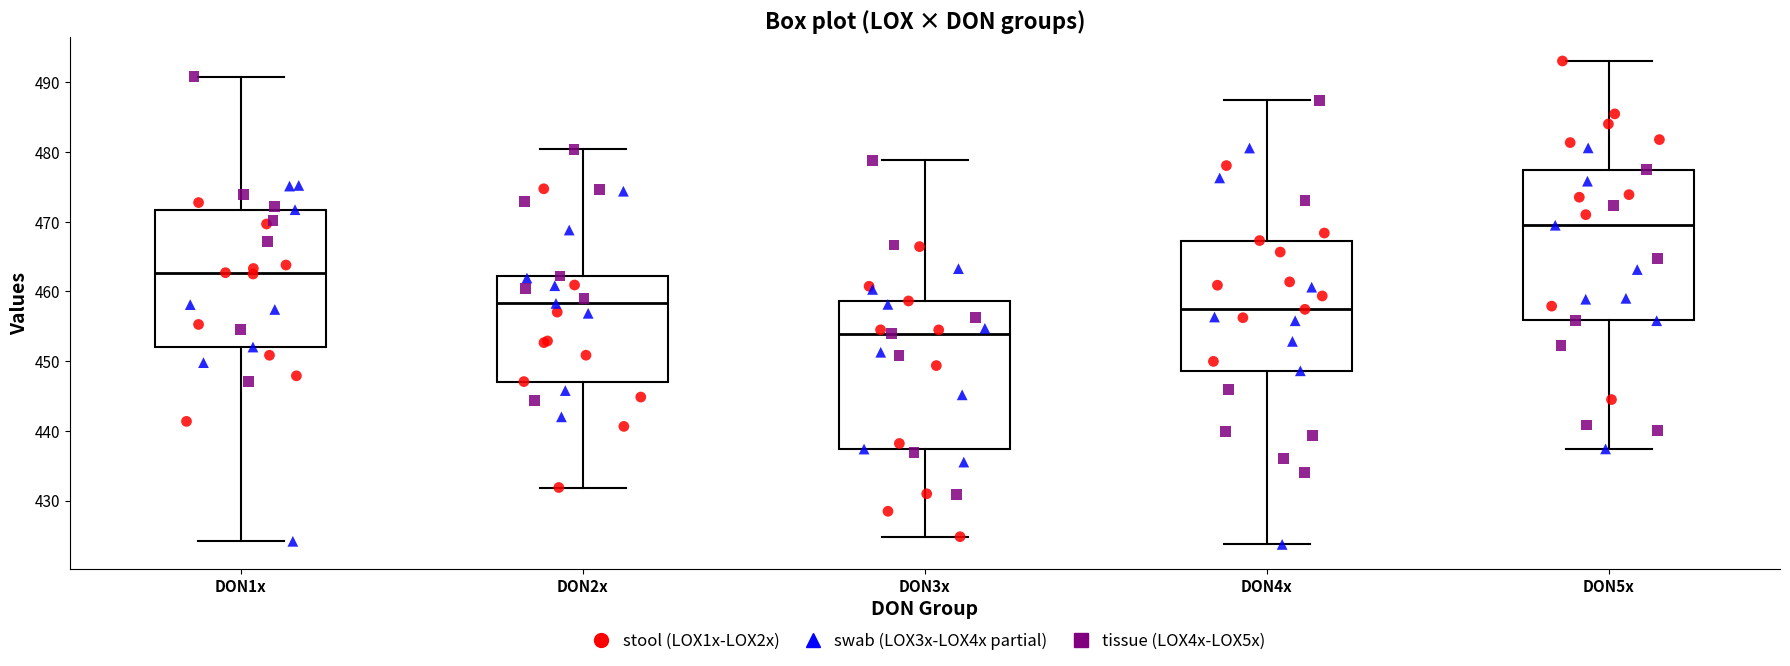

Where does the median line of the box for DON2x sit on the y-axis? The values are not printed on the chart, so give them approximately, as read against the axis.

458